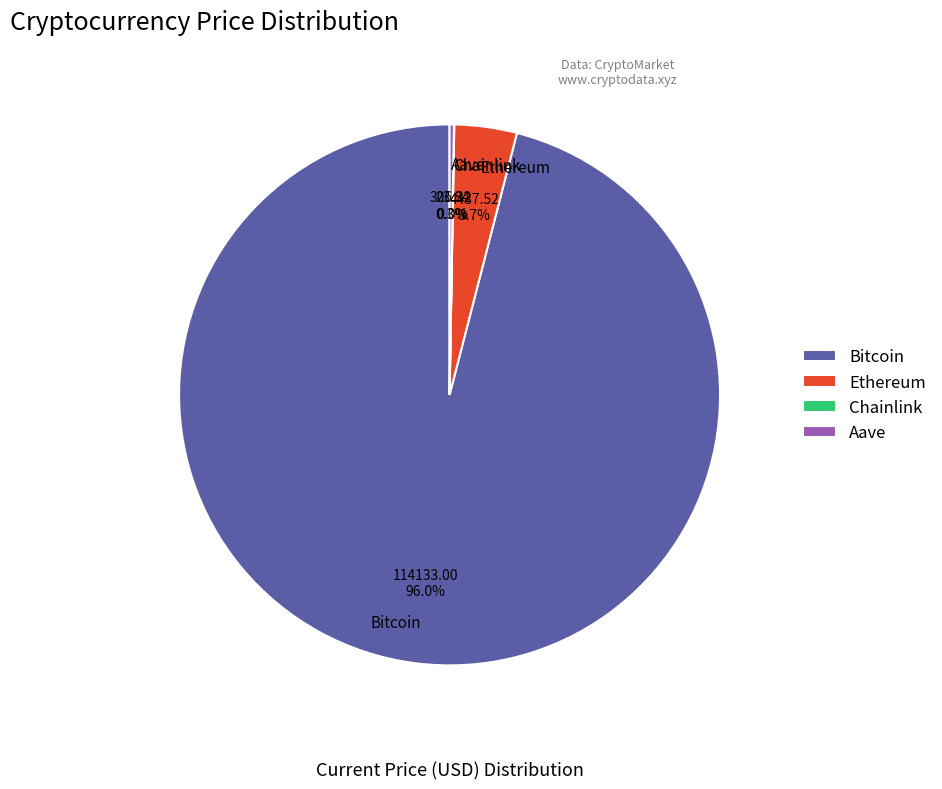

Which slice represents more than half of the pie?

Bitcoin